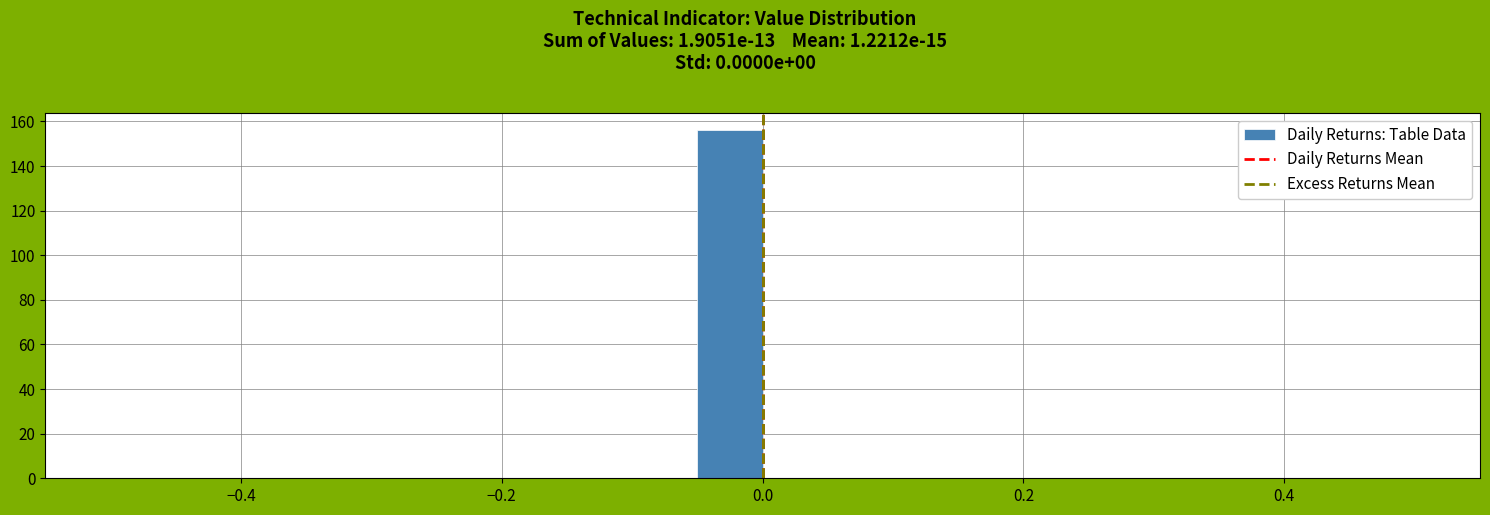

Read against the x-axis, roughly where is the centre of the tallest bar?

-0.02